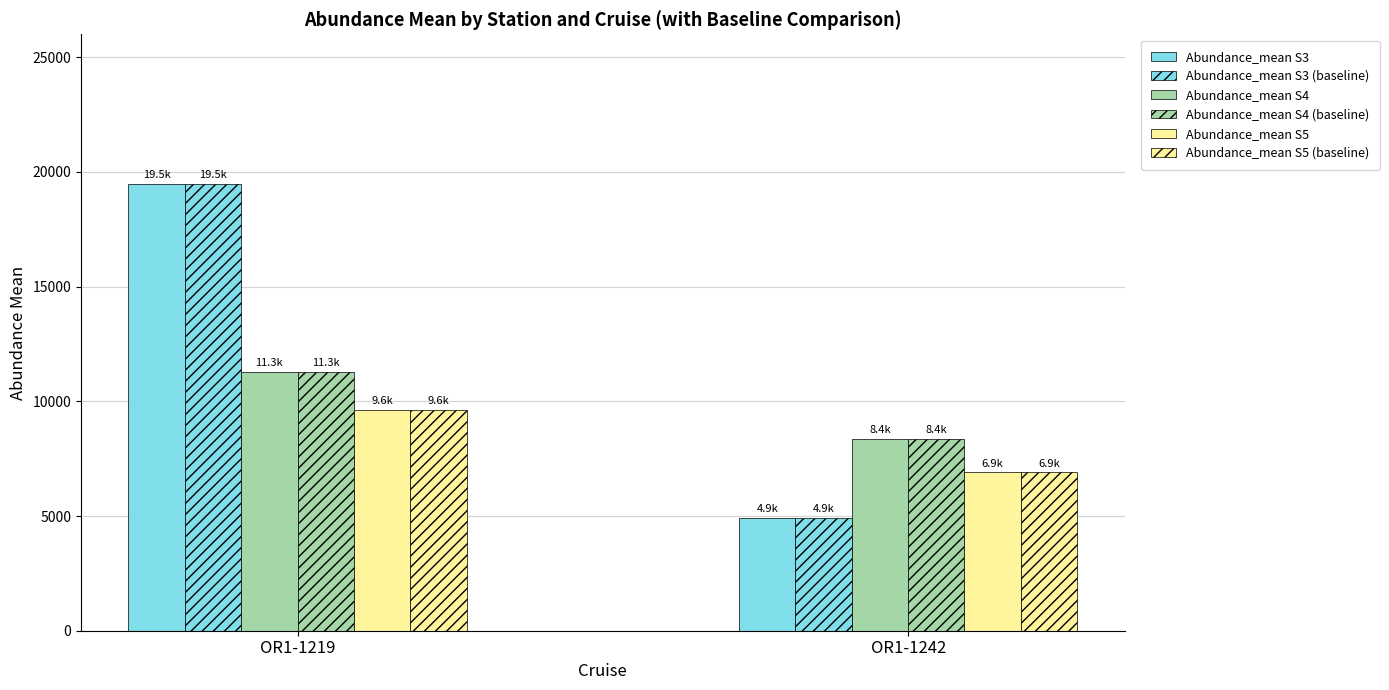

How many groups of bars are there?

2